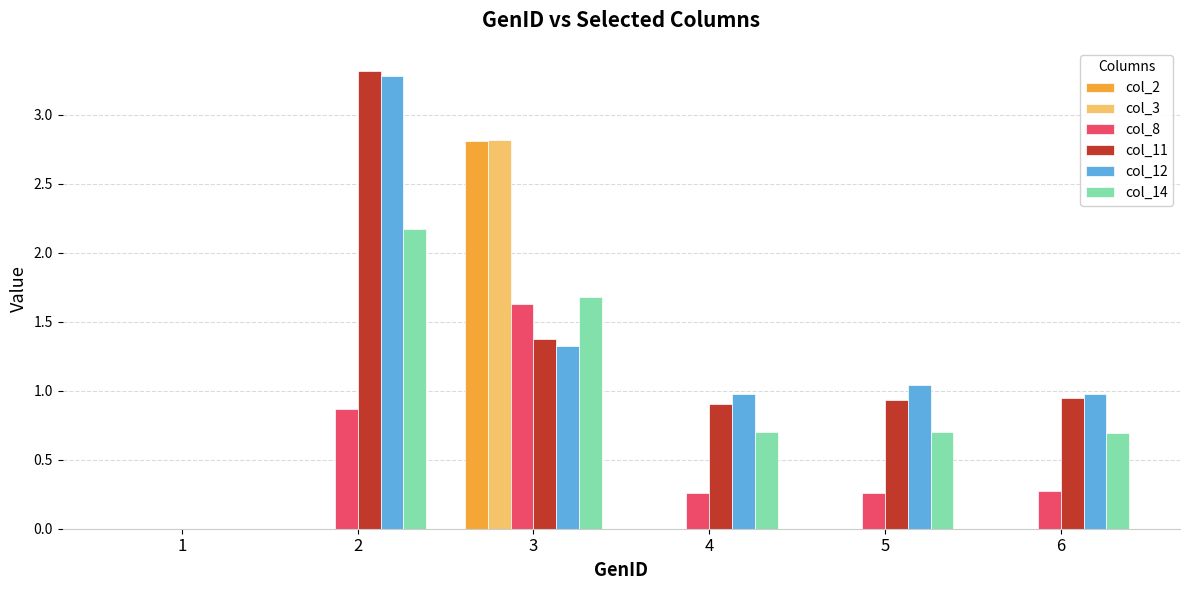

What is the maximum value for col_2?

2.8